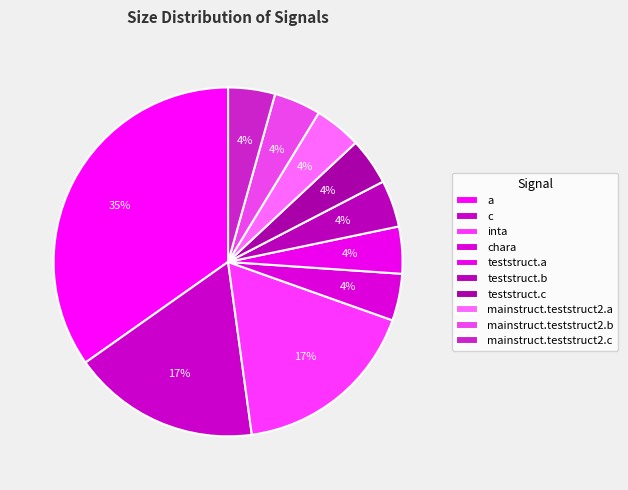

To the nearest percent, what is the combined percentage of mainstruct.teststruct2.c and mainstruct.teststruct2.b?

9%